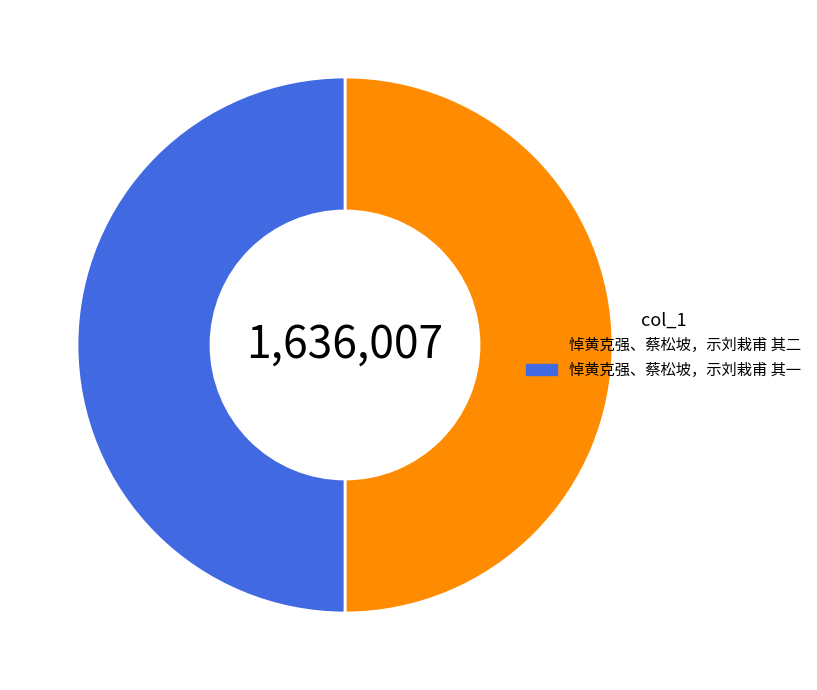

Approximately how many times larger is the value at 悼黄克强、蔡松坡，示刘栽甫 其一 compared to 悼黄克强、蔡松坡，示刘栽甫 其二?

1.0